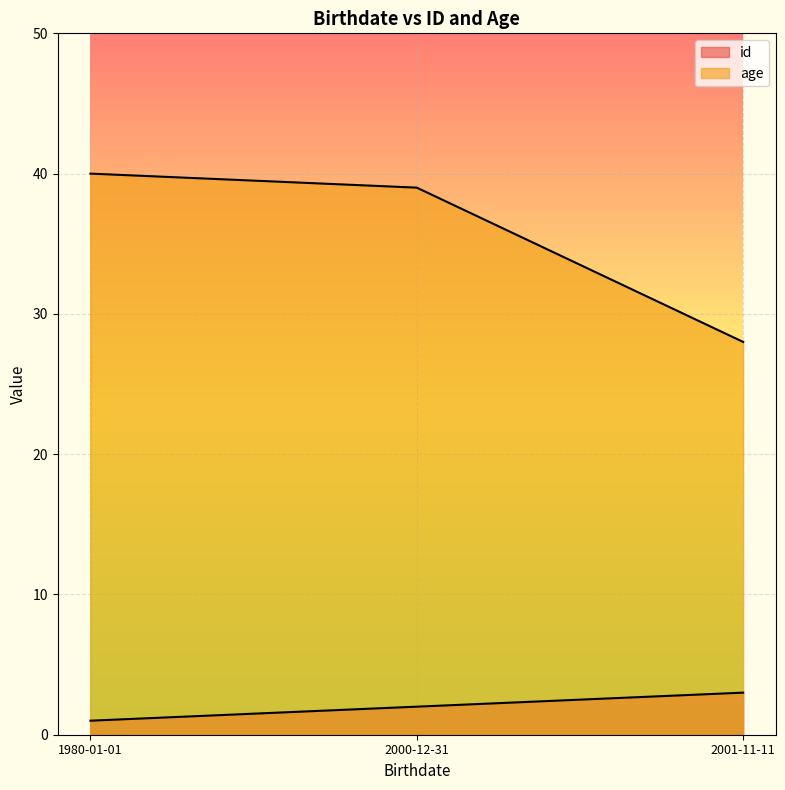

What is the minimum value for age?

28